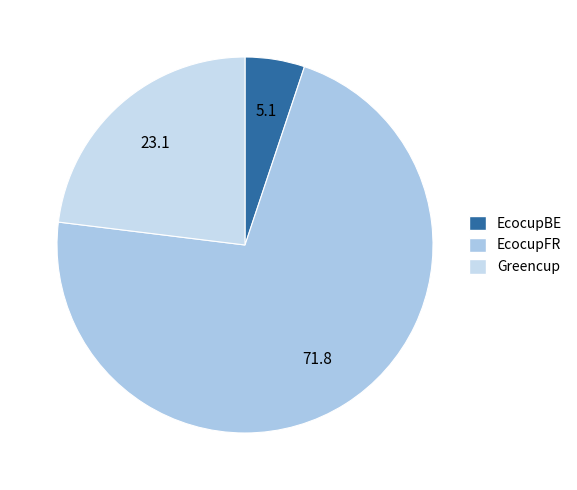

How many slices are in this pie chart?

3